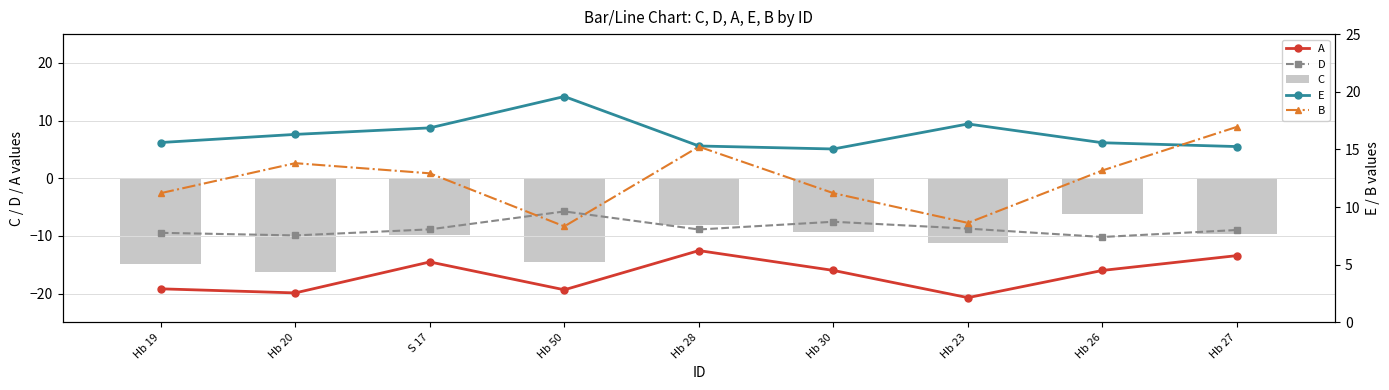

List the labels in order of D value, largest first.

Hb 50, Hb 30, Hb 23, S 17, Hb 28, Hb 27, Hb 19, Hb 20, Hb 26